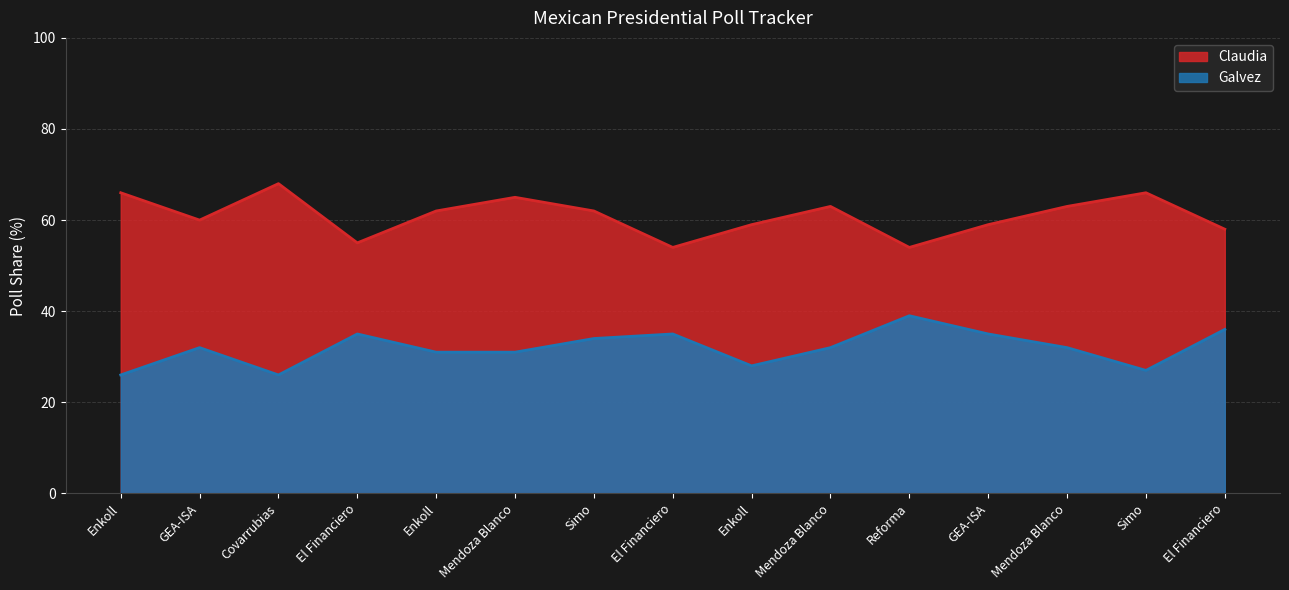

How many categories are shown in the chart?

15